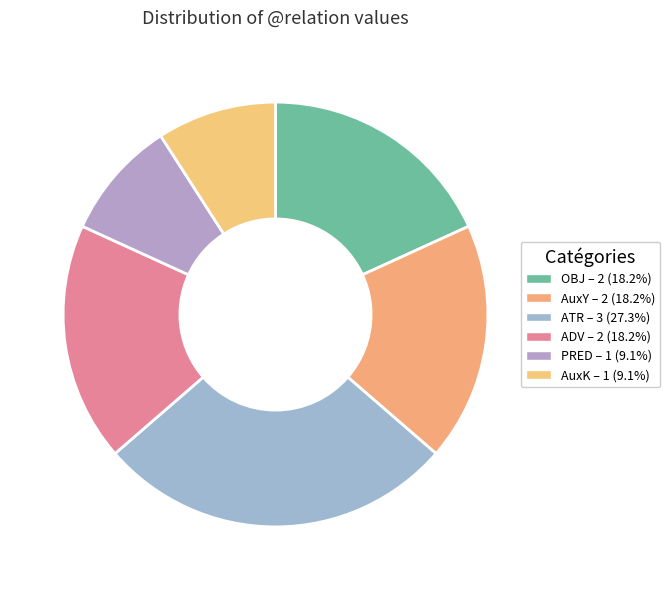

How many segments does this pie chart have?

6